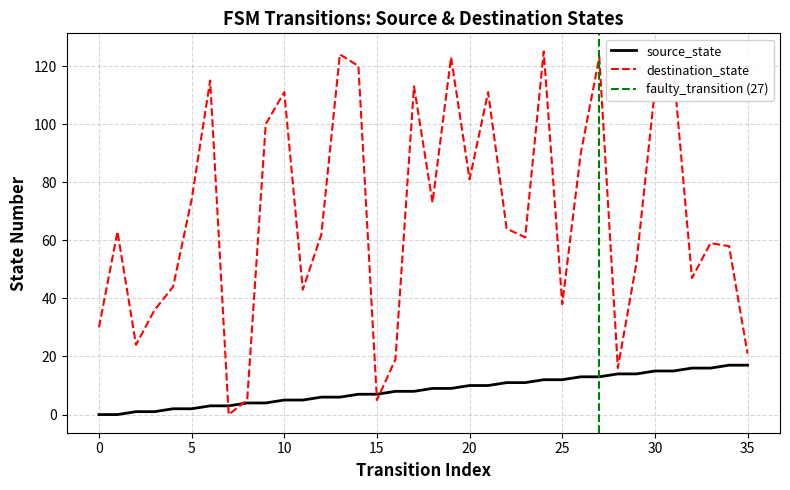

How many data points in source_state are above 9?

16